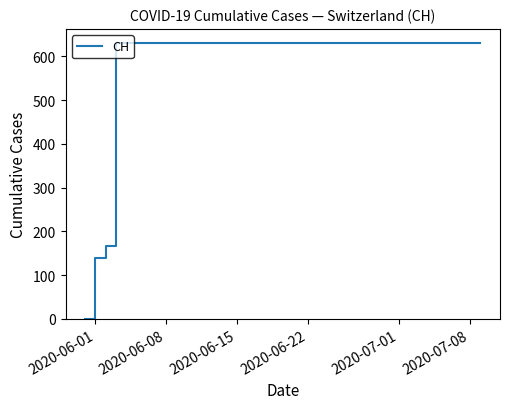

What is the difference between the maximum and minimum values?

631